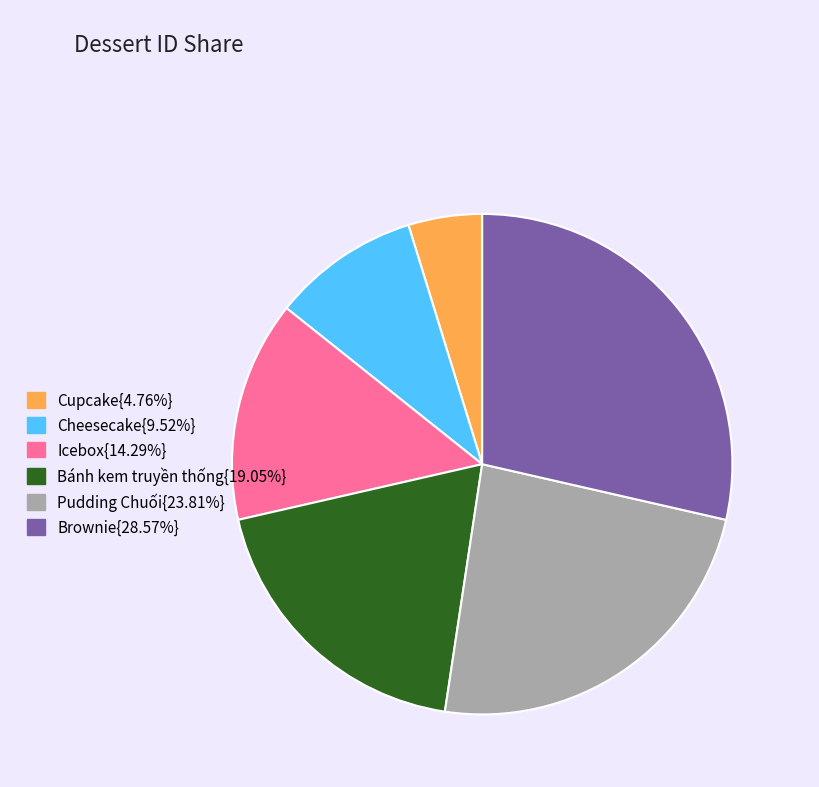

What is the ratio of the value at Bánh kem truyền thống{19.05%} to the value at Cupcake{4.76%}?

4.0